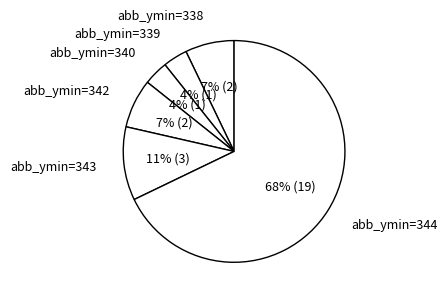

Does abb_ymin=344 account for over 50% of the chart?

Yes